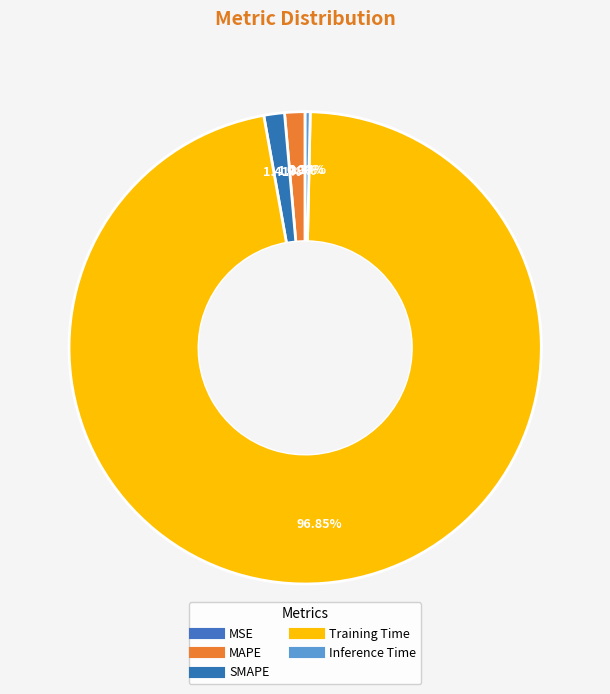

Is there a majority slice in this chart?

Yes